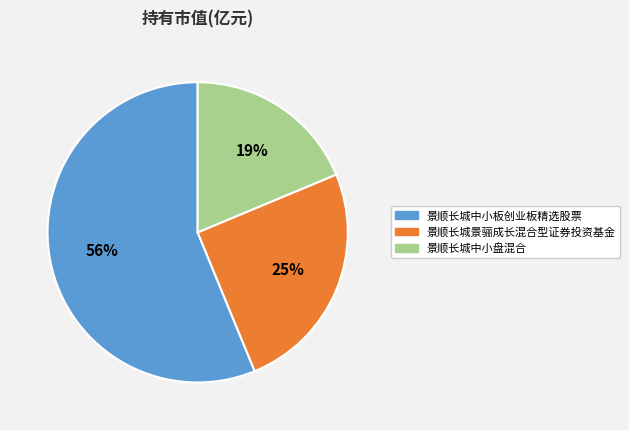

To the nearest percent, what is the difference between the 景顺长城中小盘混合 and 景顺长城景骊成长混合型证券投资基金 slice percentages?

6%